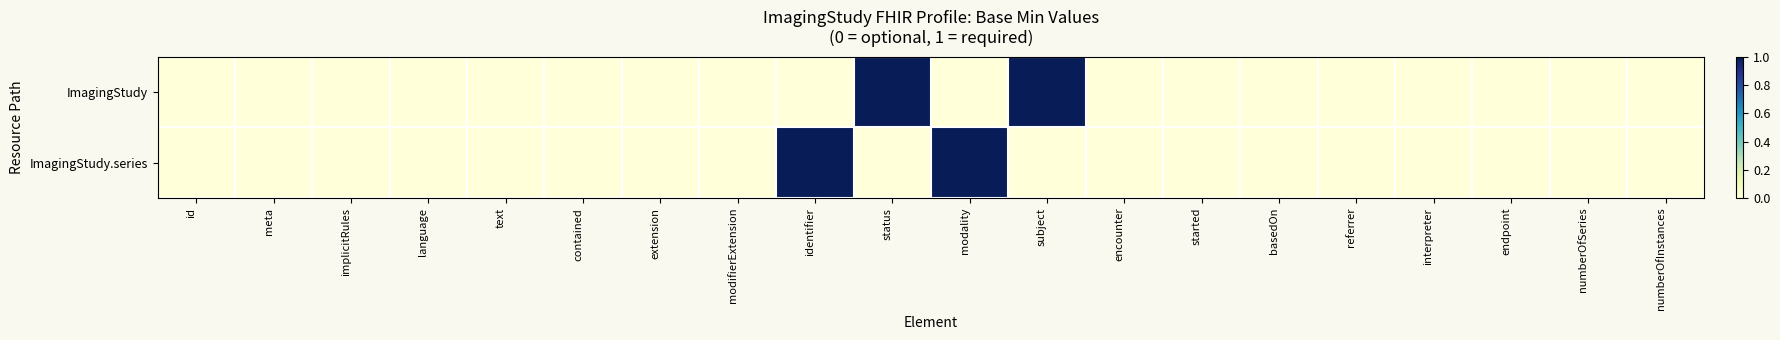

Which series has the largest total across all categories?

ImagingStudy